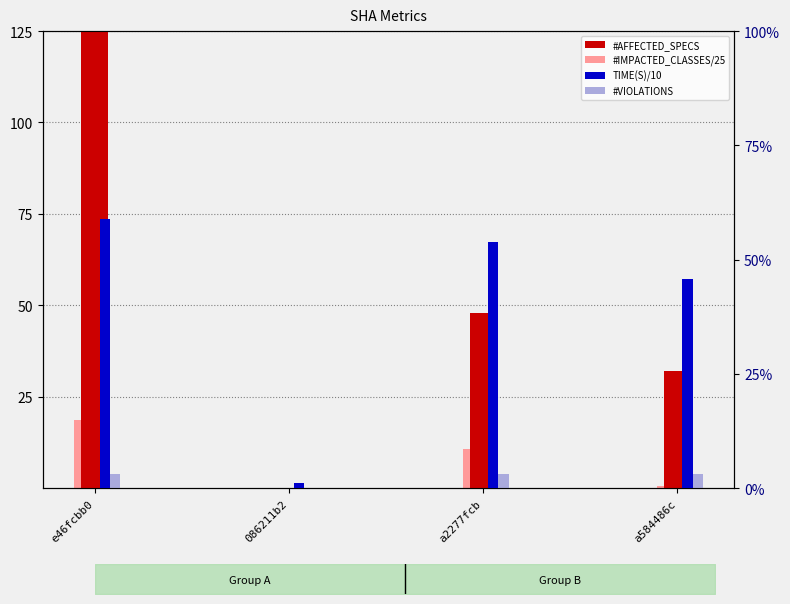

The value of TIME(S)/10 at e46fcbb0 is 33.3. True or false?

False